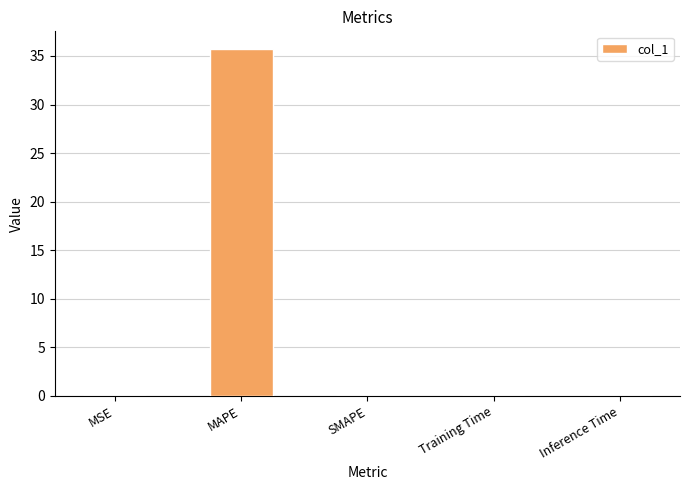

What value does the data have at MAPE?

35.7